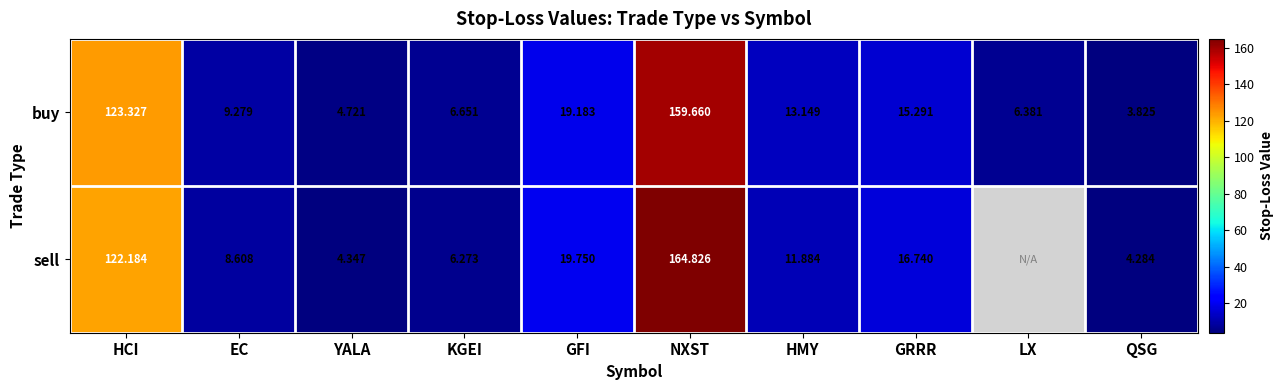

Which series changed the most between YALA and GRRR?

sell